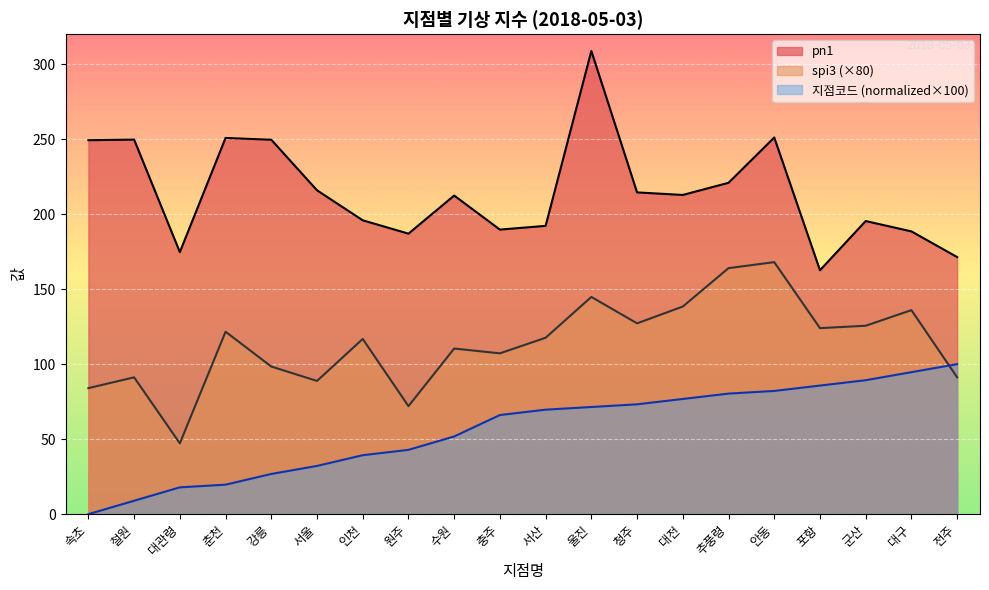

What is the sum of all 지점코드 values?

1128.6